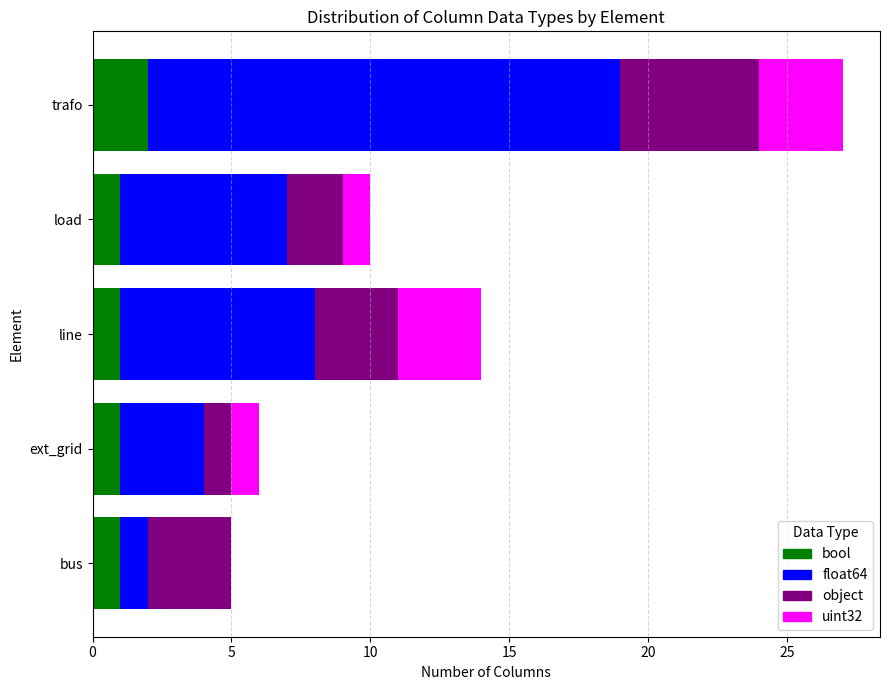

Is it true that bool equals 2 at trafo?

True